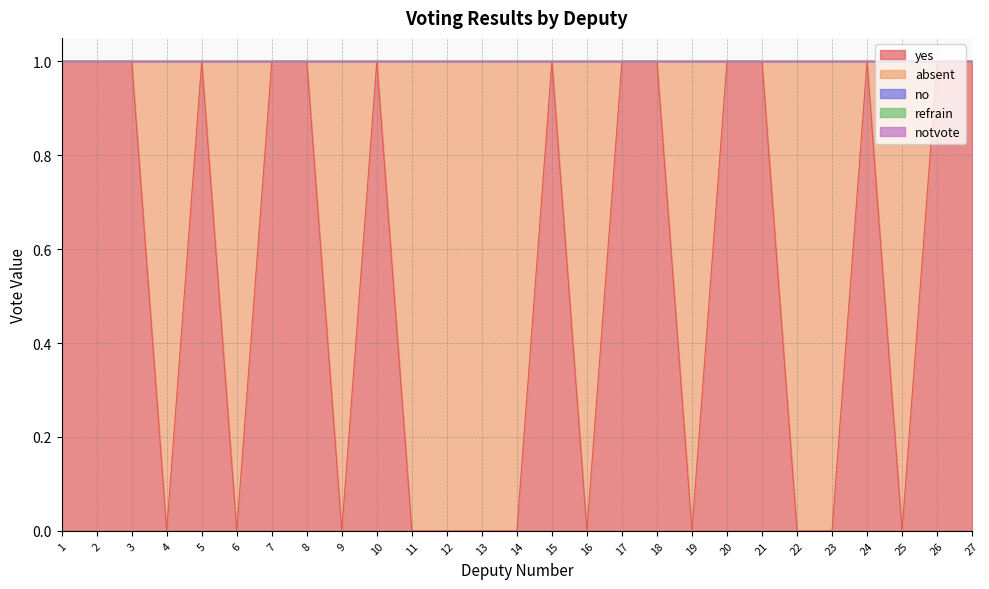

True or false: absent and notvote cross at least once.

False